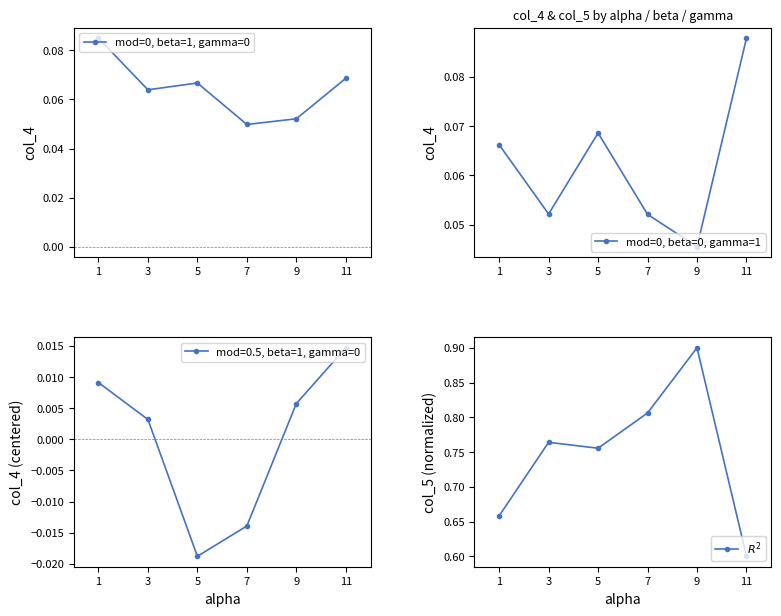

True or false: $R^2$ has a value of 1.4 at 7.

False